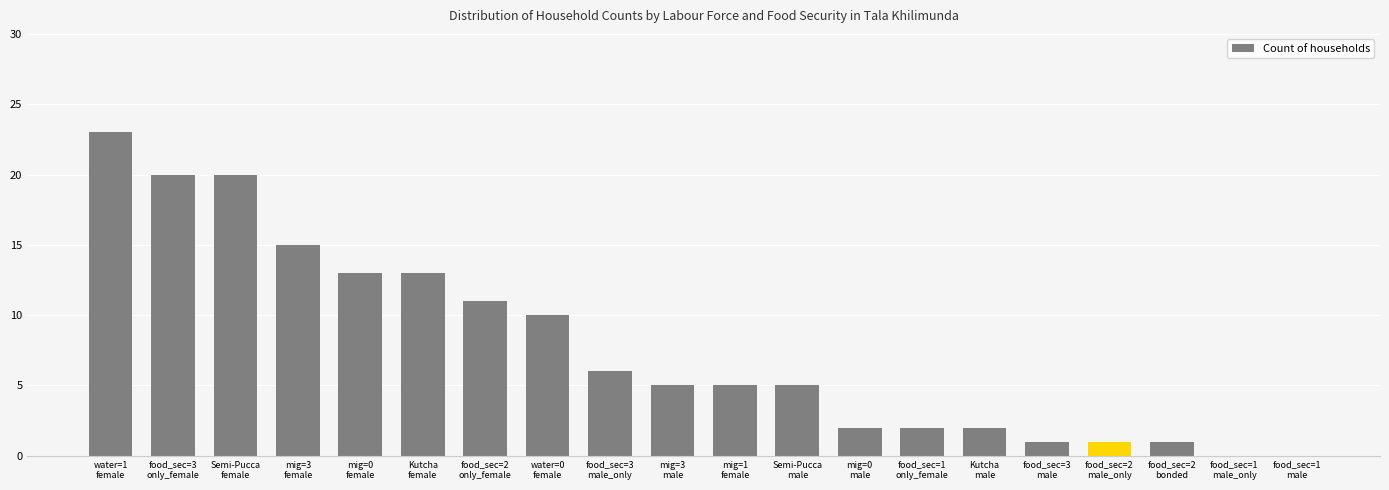

Is it true that the value at food_sec=1
only_female is 4?

False